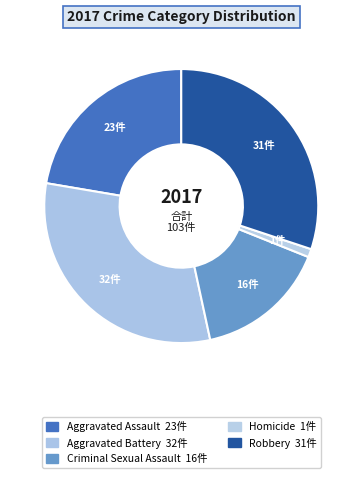

Count the number of slices in the pie.

5